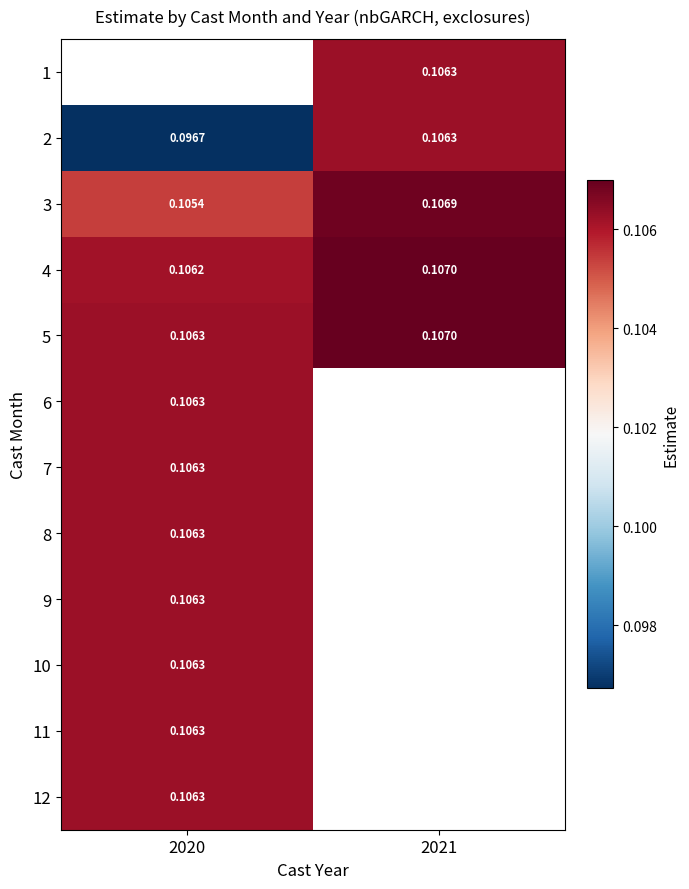

What is the sum of the 2 values at 2020 and 2021?

0.2